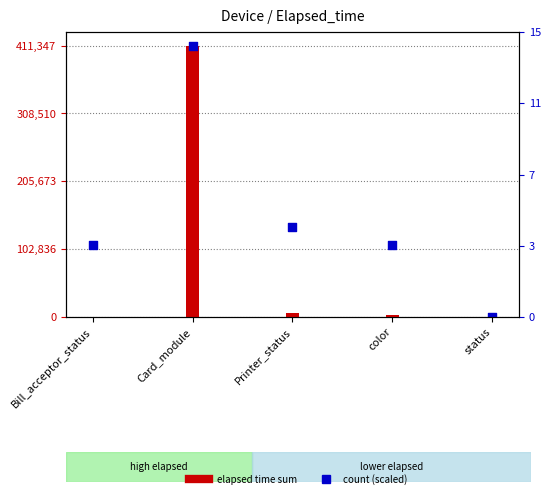

At which category is the sum across all series the highest?

Card_module